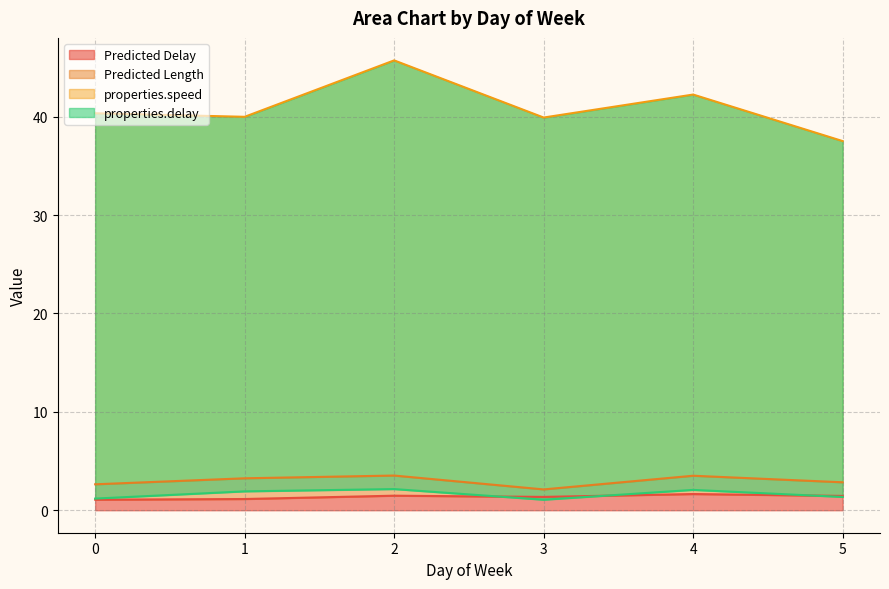

Read the properties.delay value at 3.

1.1